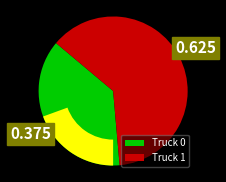

To the nearest percent, what is the combined percentage of Truck 1 and Truck 0?

100%